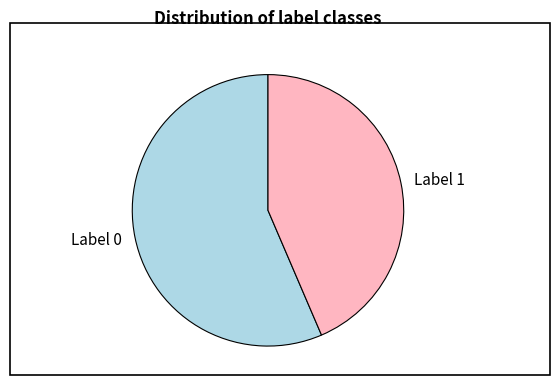

Does Label 0 represent more than half of the total?

Yes